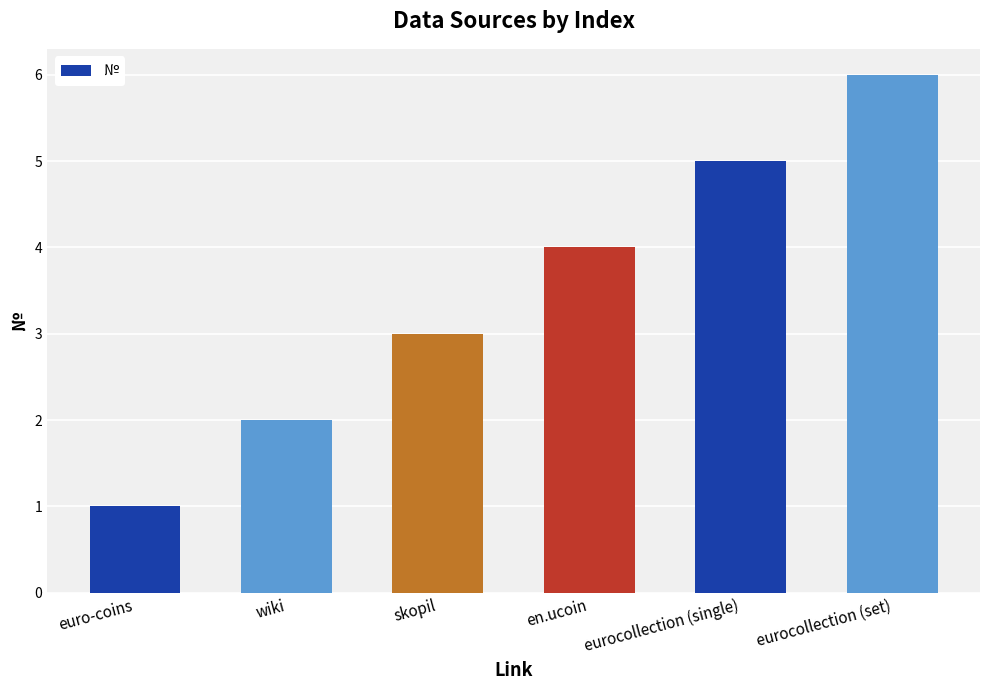

Count the values in the range 2 to 5.

4